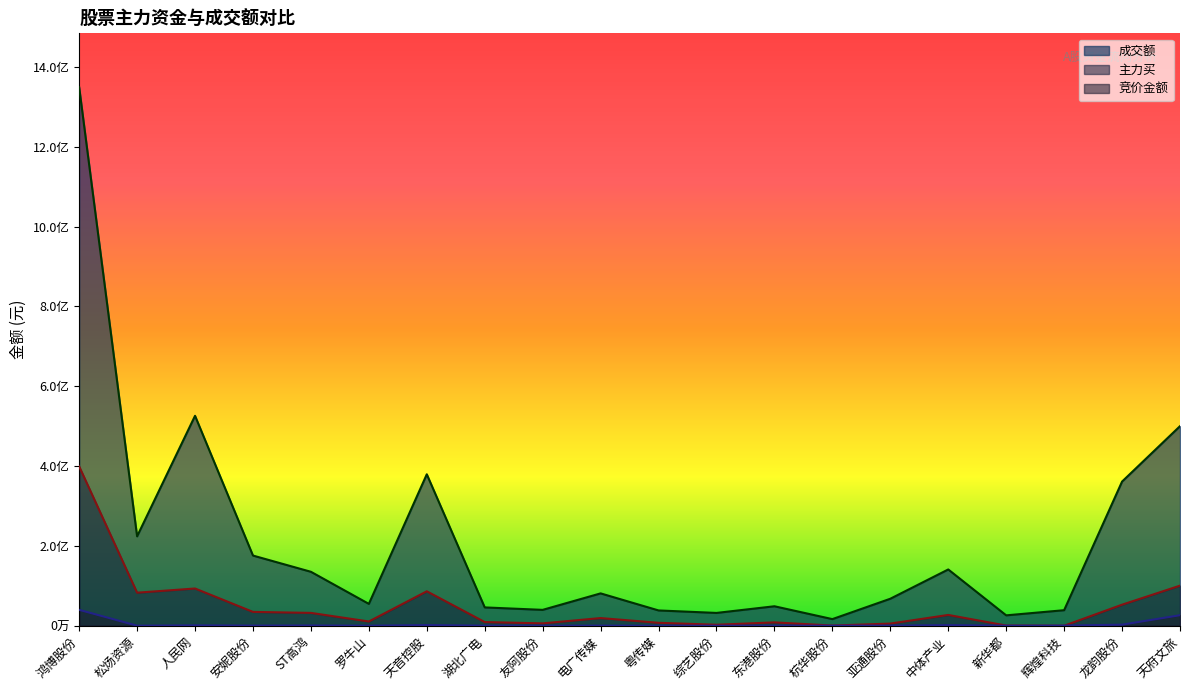

Is it true that 成交额 equals 66199545 at 湖北广电?

False